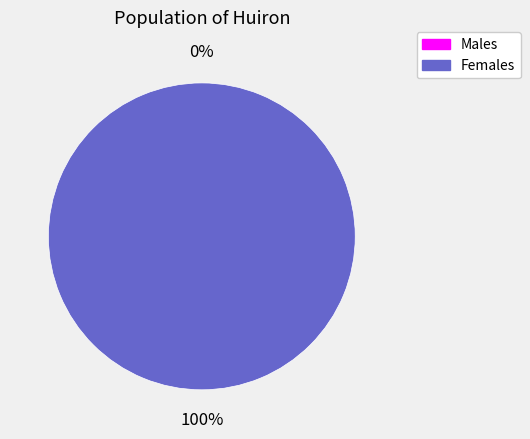

Between 0 and 1, which is larger?

1